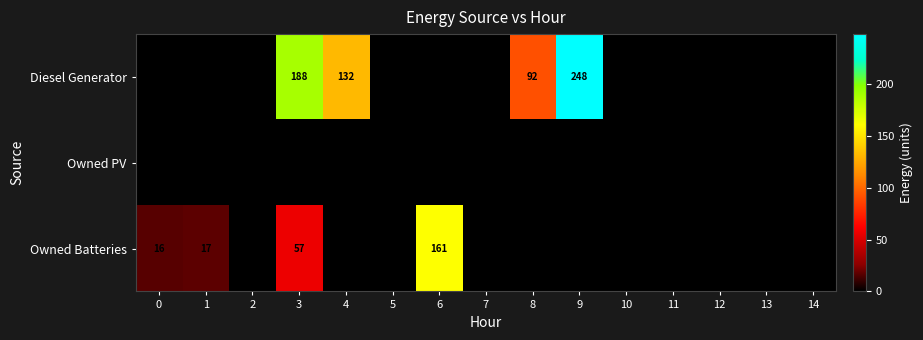

The Owned Batteries series shows -104 at 11. True or false?

False